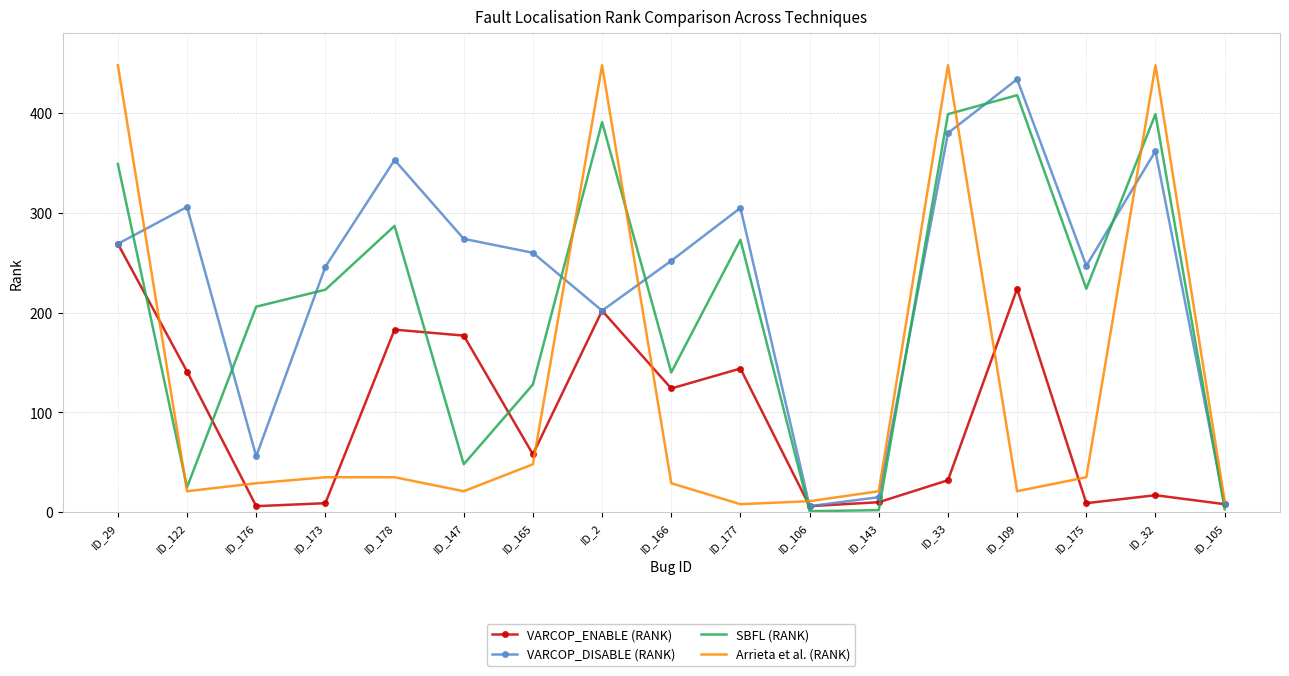

How many interior local valleys does the VARCOP_ENABLE (RANK) series have?

5